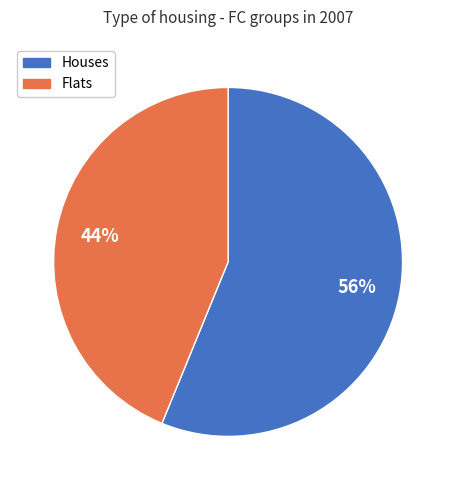

Count the number of slices in the pie.

2